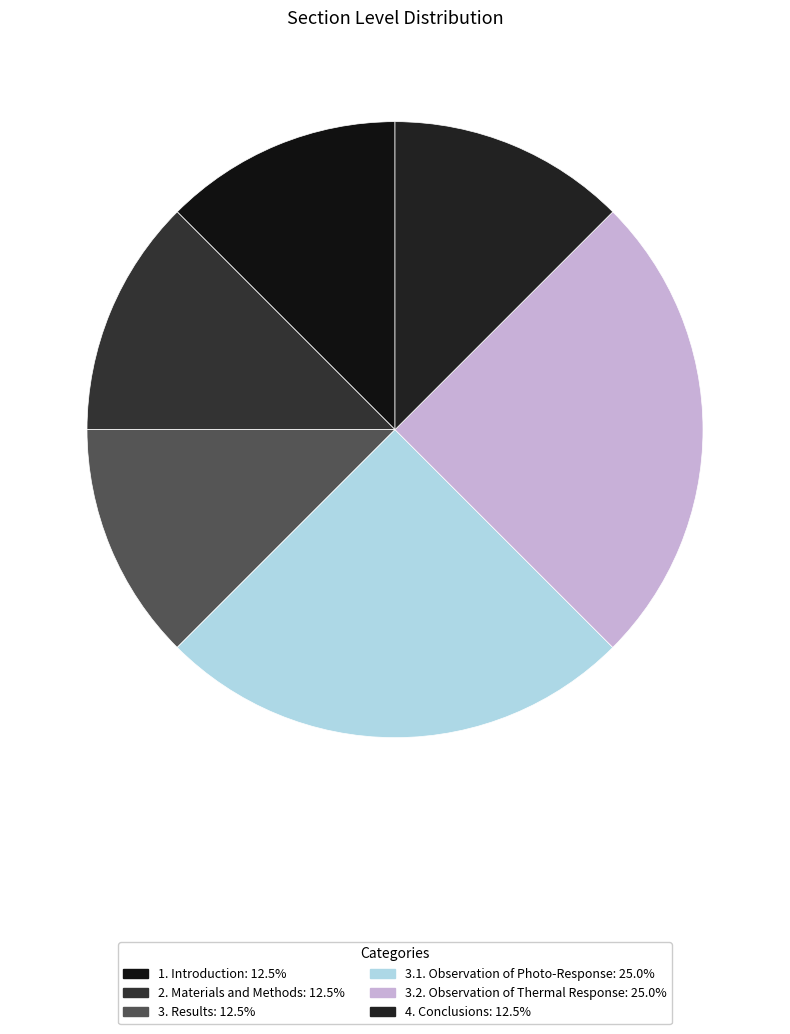

Count the number of slices in the pie.

6